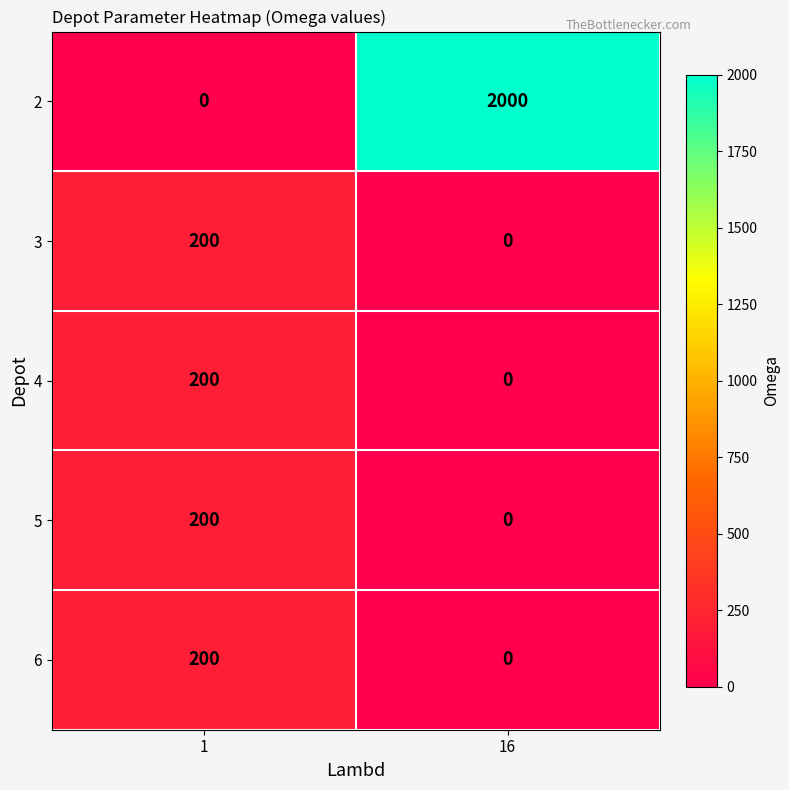

Is the value of 6 at 1 greater than the value of 5 at 16?

Yes